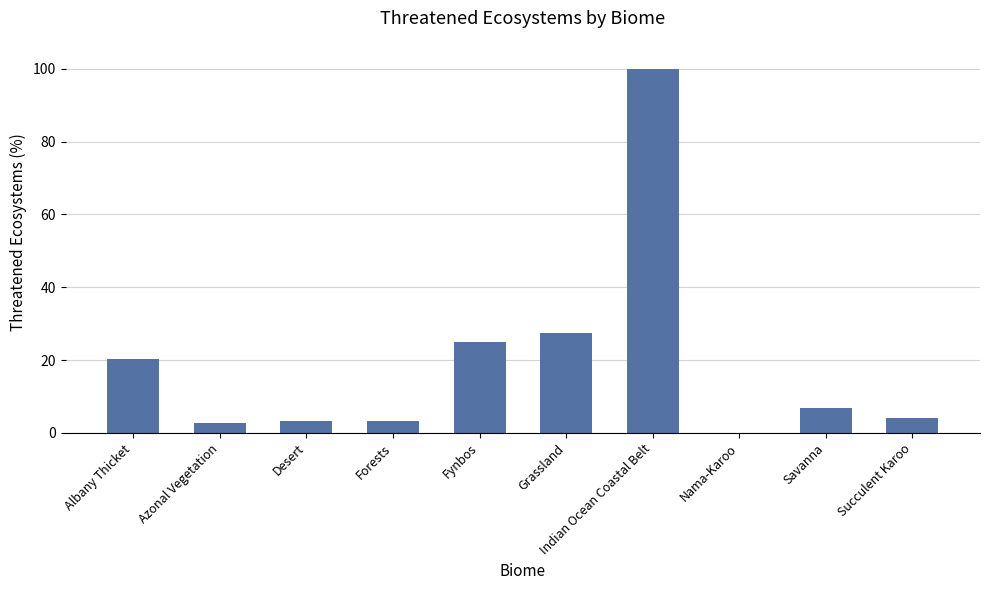

What is the approximate value at Desert?

3.2